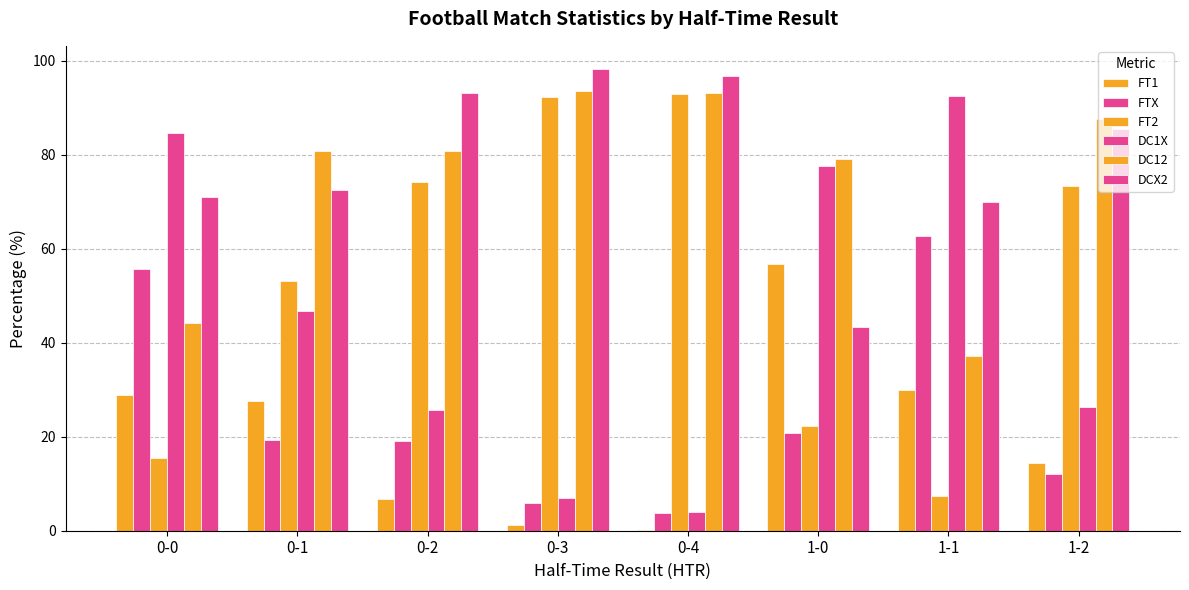

List the labels in order of DC12 value, largest first.

0-3, 0-4, 1-2, 0-2, 0-1, 1-0, 0-0, 1-1